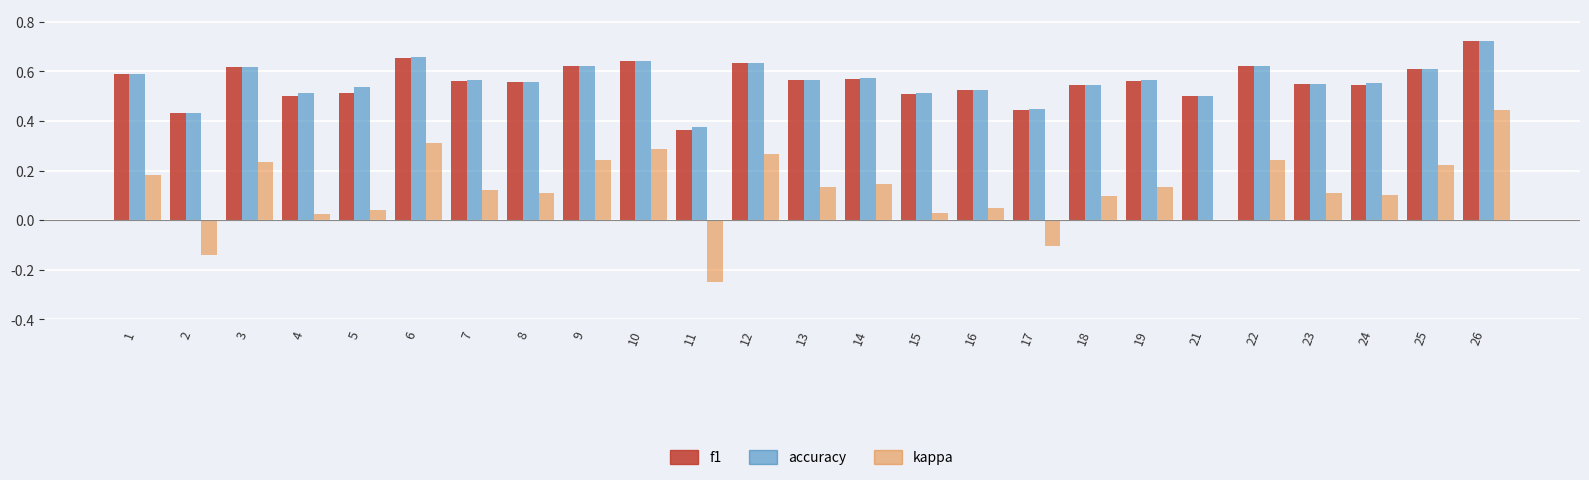

At which label does f1 reach its peak?

26